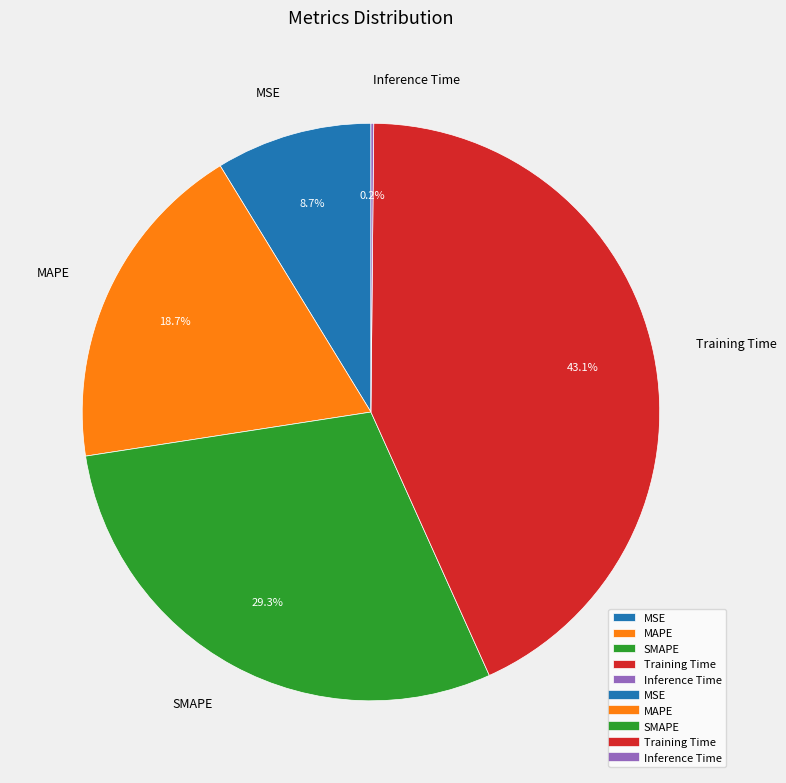

What is the ratio of the value at MSE to the value at SMAPE?

0.3